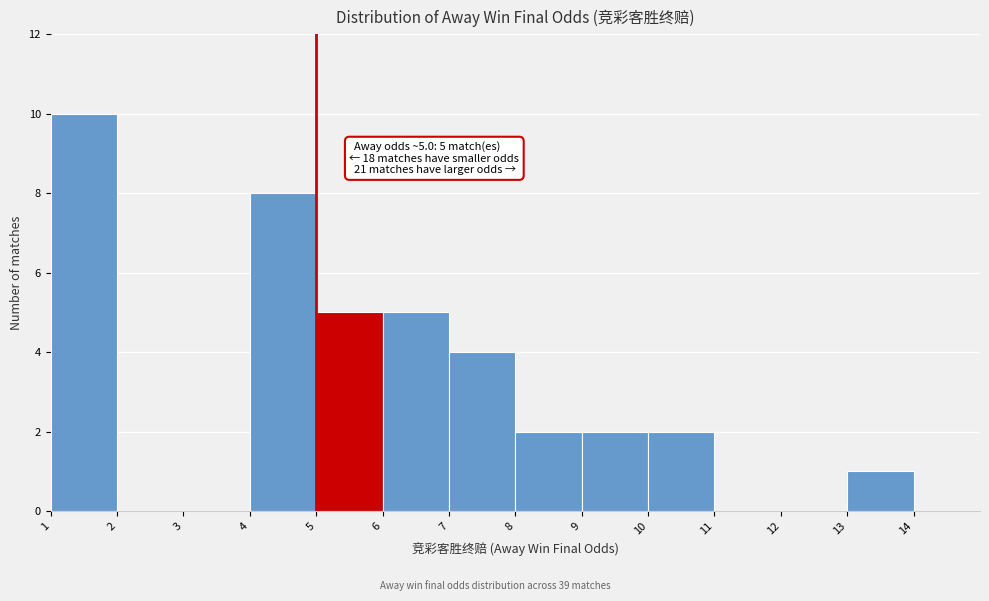

Which range on the x-axis has the tallest bar?

1 to 2